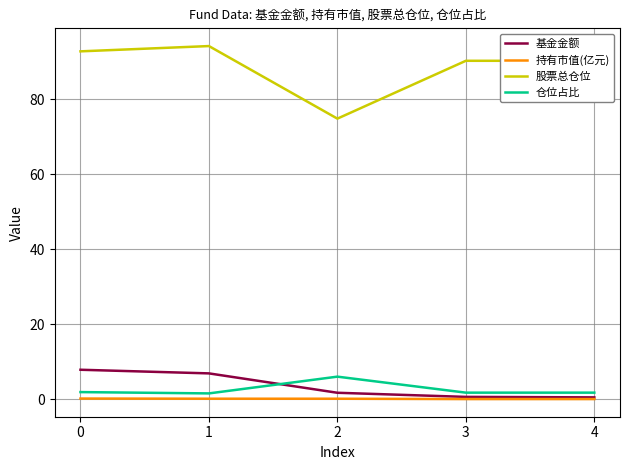

What is the maximum value shown in the chart?

94.2